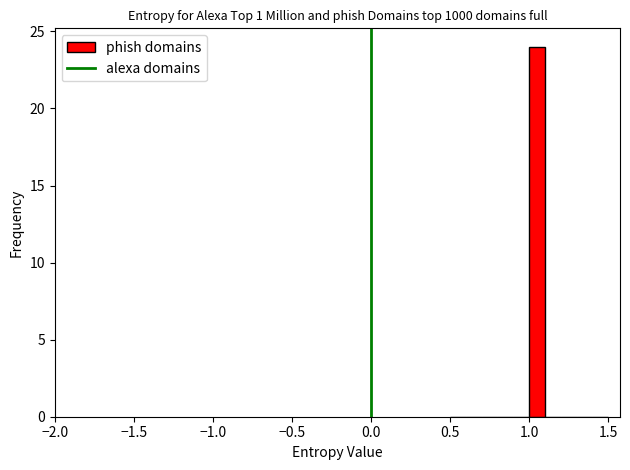

Around what value on the x-axis is the tallest bar? Give the approximate position of its centre, as read against the axis.

1.05